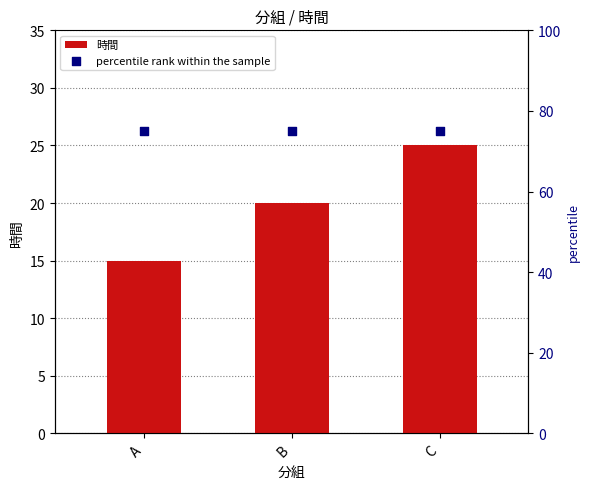

At which category is the sum across all series the highest?

C